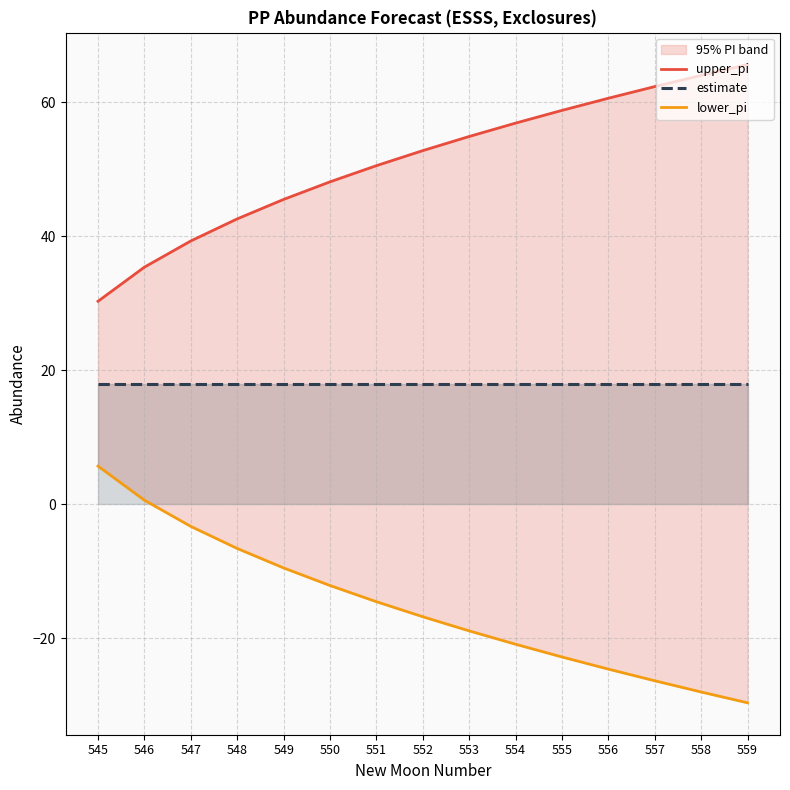

At which category is the sum across all series the highest?

546